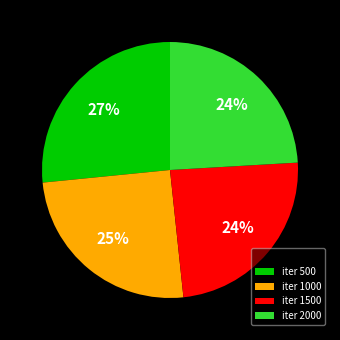

The iter 500 slice represents 27% of the pie. True or false?

True